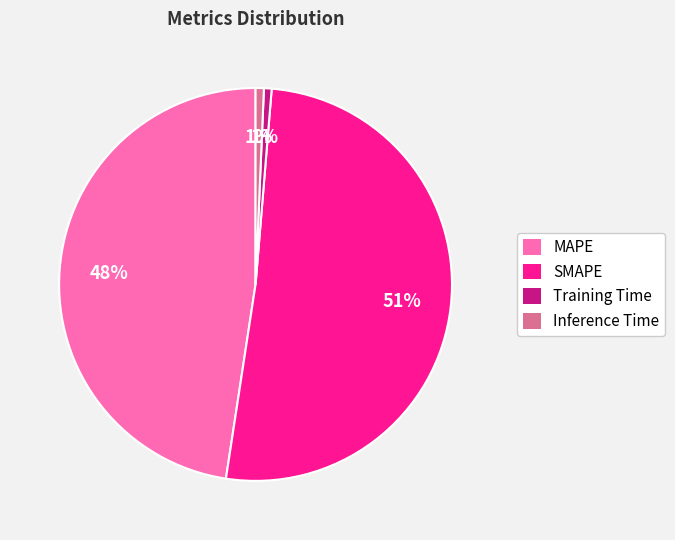

Is there any slice that represents more than half of the pie?

Yes